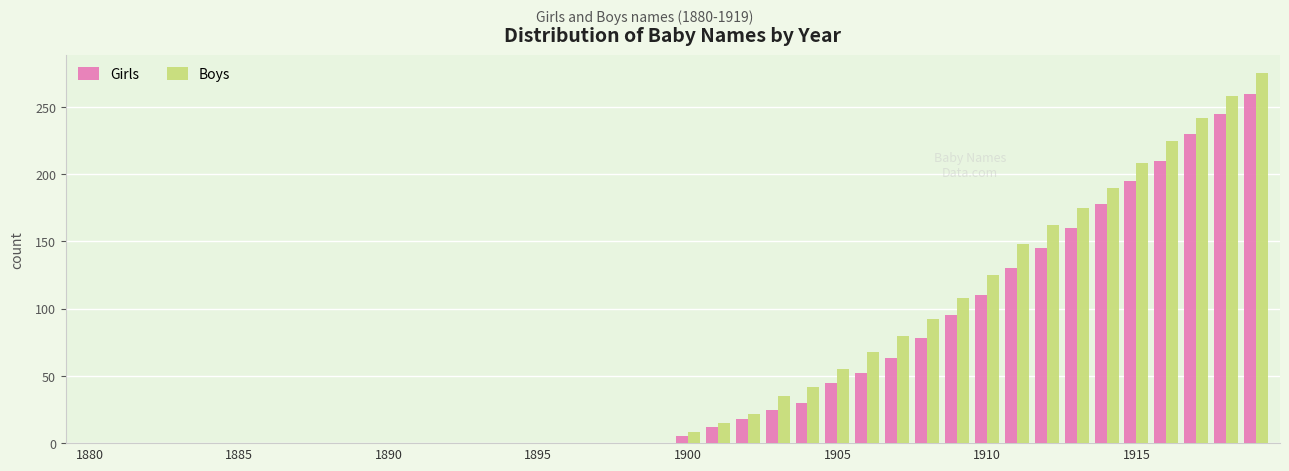

What is the sum of all Girls values?

2286